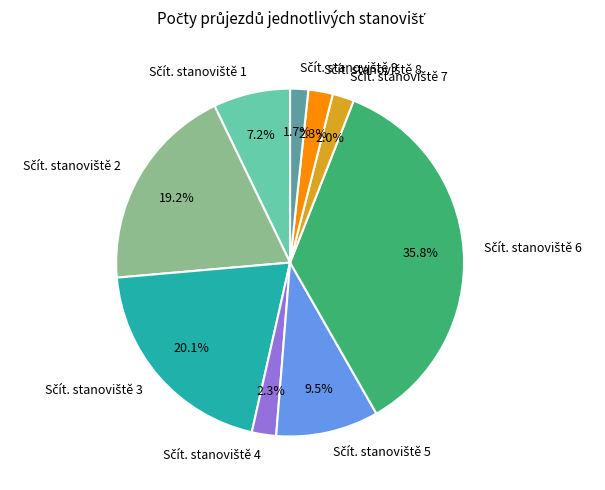

Is there any slice that represents more than half of the pie?

No